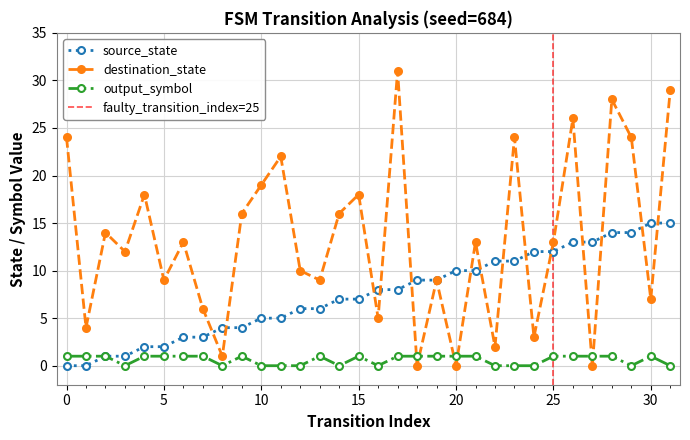

How many interior local peaks does the destination_state series have?

11